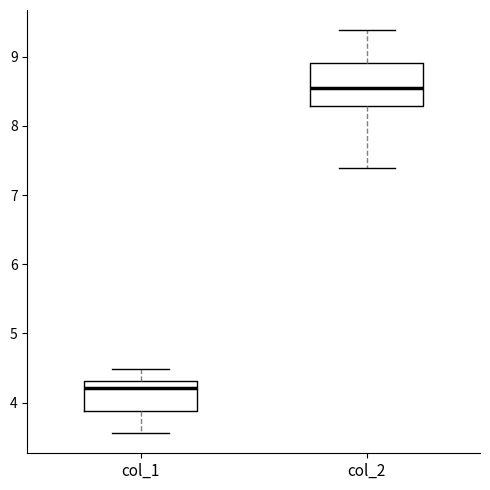

Reading left to right, transcribe this box plot: for each box, give where its median line is, the range the box spans, and where its two whiskers end, as read against the y-axis. The values are not printed on the chart, so give them approximately, as read against the axis.

col_1: median 4.2, box 3.9 to 4.3, whiskers 3.6 to 4.5
col_2: median 8.6, box 8.3 to 8.9, whiskers 7.4 to 9.4